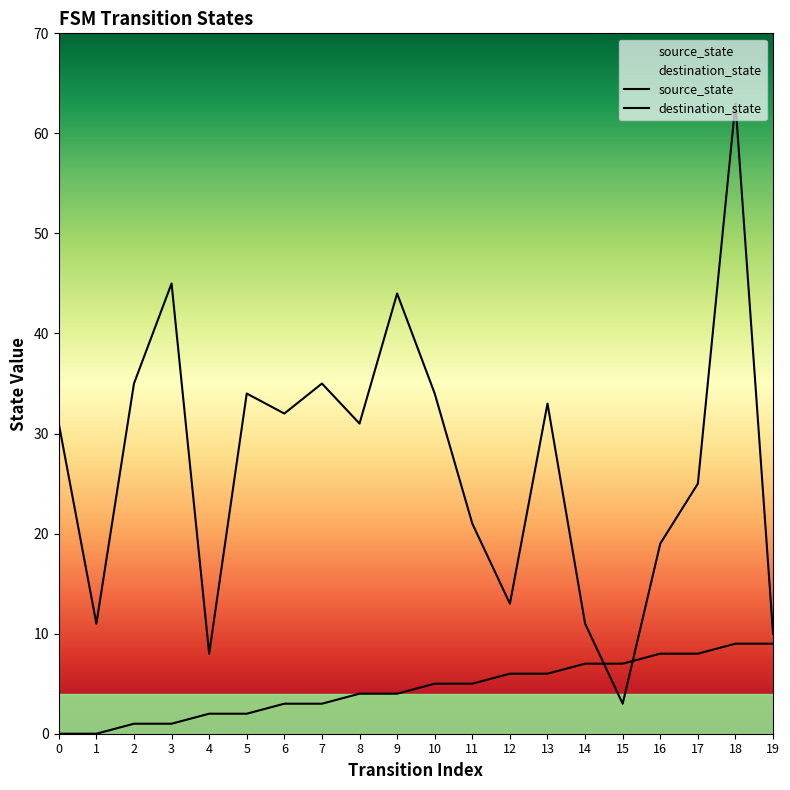

How many times do destination_state and source_state cross each other?

2